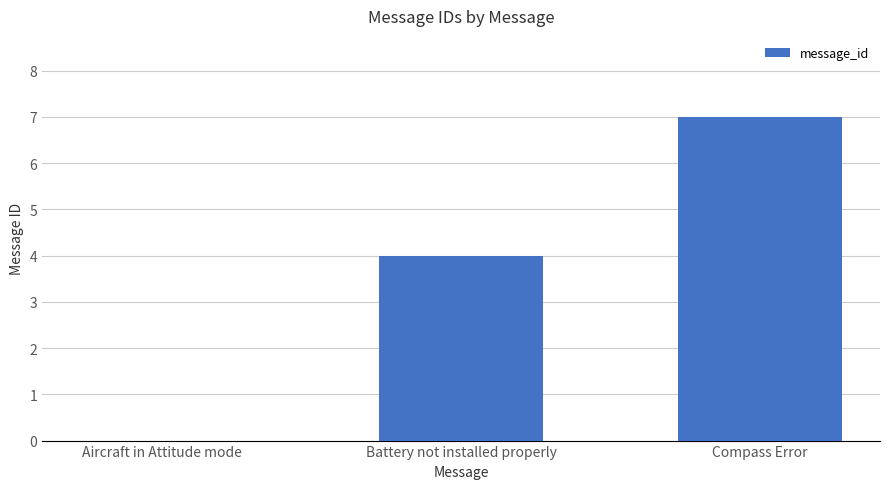

Read the value at Battery not installed properly.

4